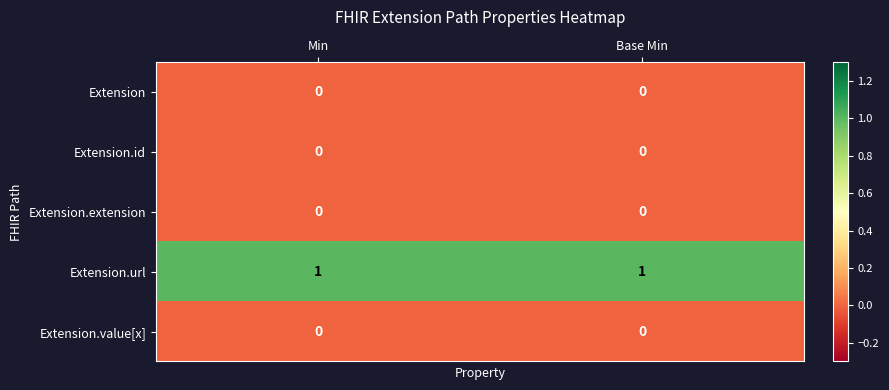

Which series has the largest total across all categories?

Extension.url